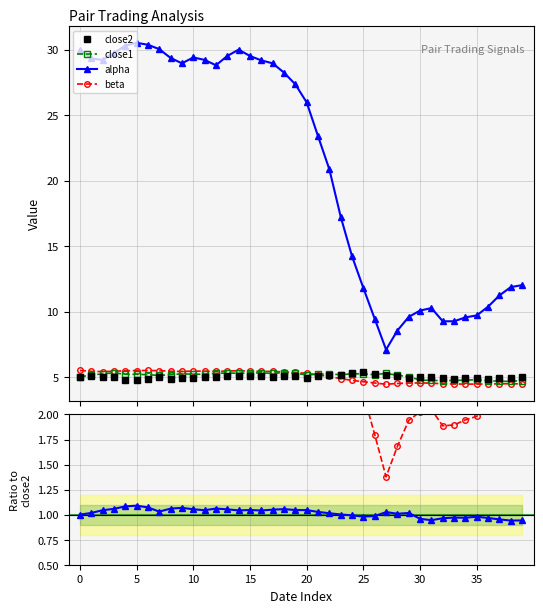

True or false: close2 has more than 0 points higher than both neighbors.

True